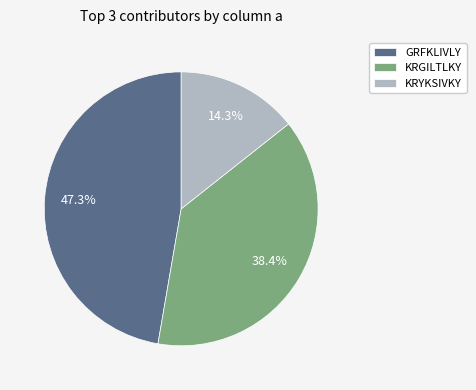

Is there a majority slice in this chart?

No